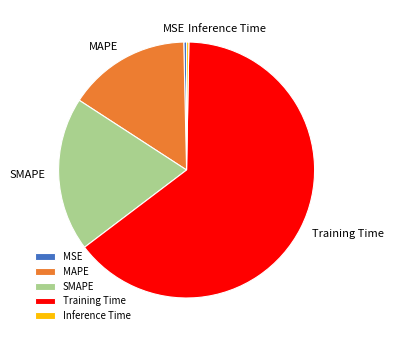

Do MSE and Inference Time together represent more than half of the pie?

No